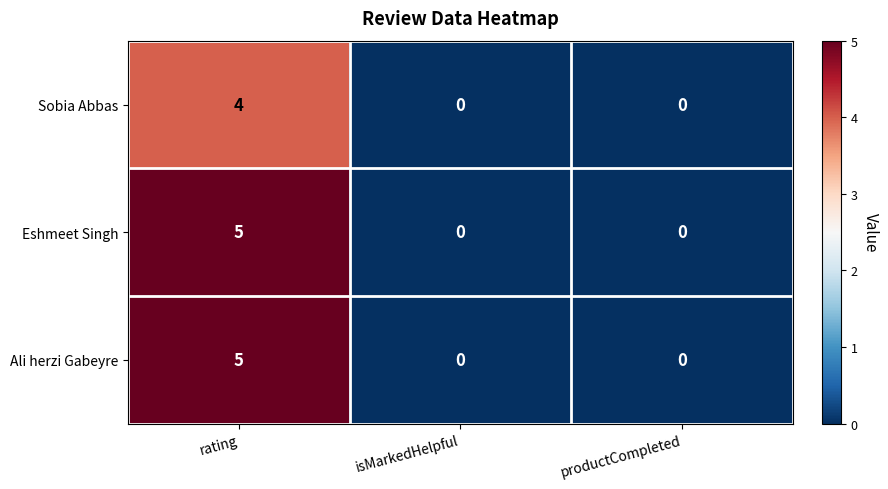

What is the sum of all Ali herzi Gabeyre values?

5